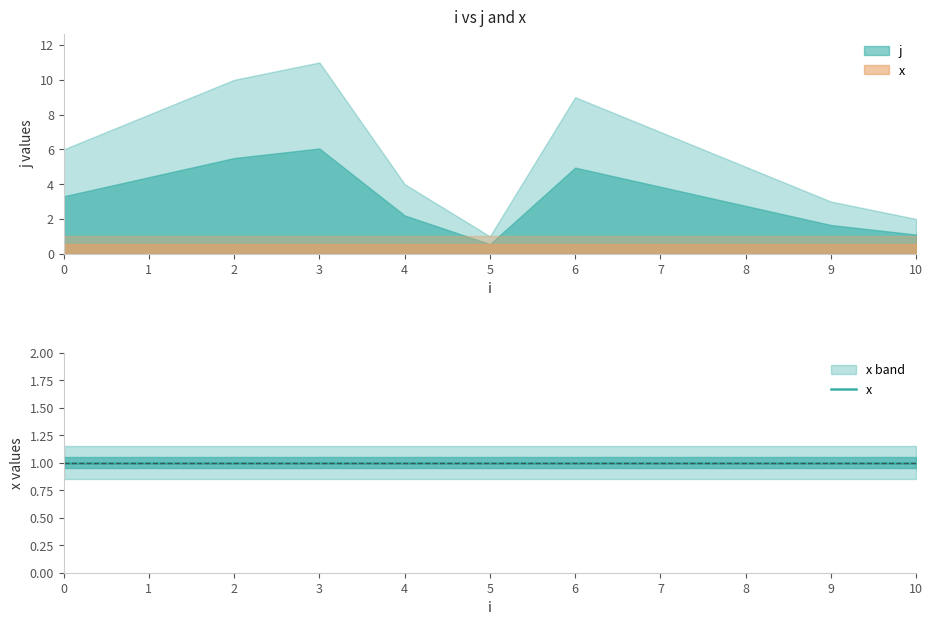

List the labels in order of j value, smallest first.

5, 10, 9, 4, 8, 0, 7, 1, 6, 2, 3